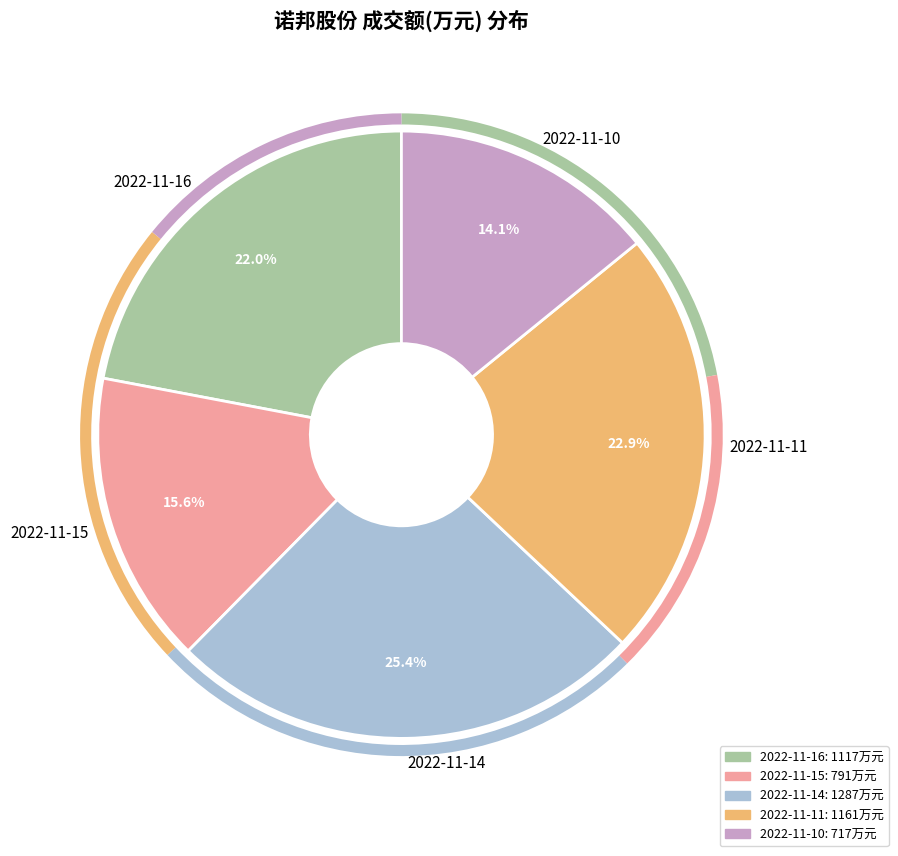

The 2022-11-11 slice represents 29% of the pie. True or false?

False